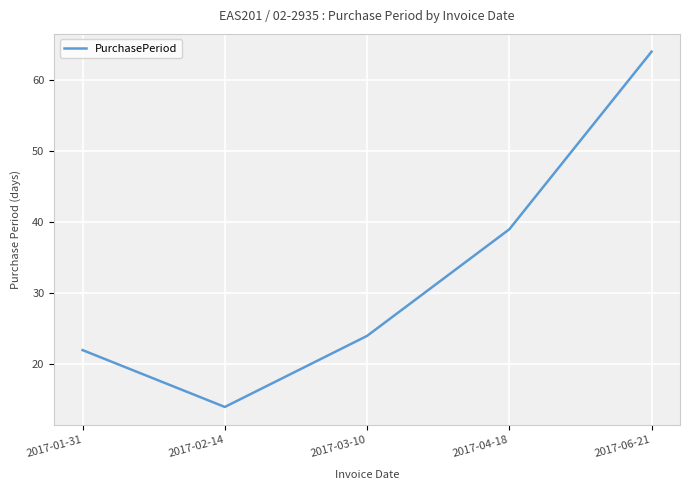

The chart shows a value of 14 at 2017-02-14. True or false?

True